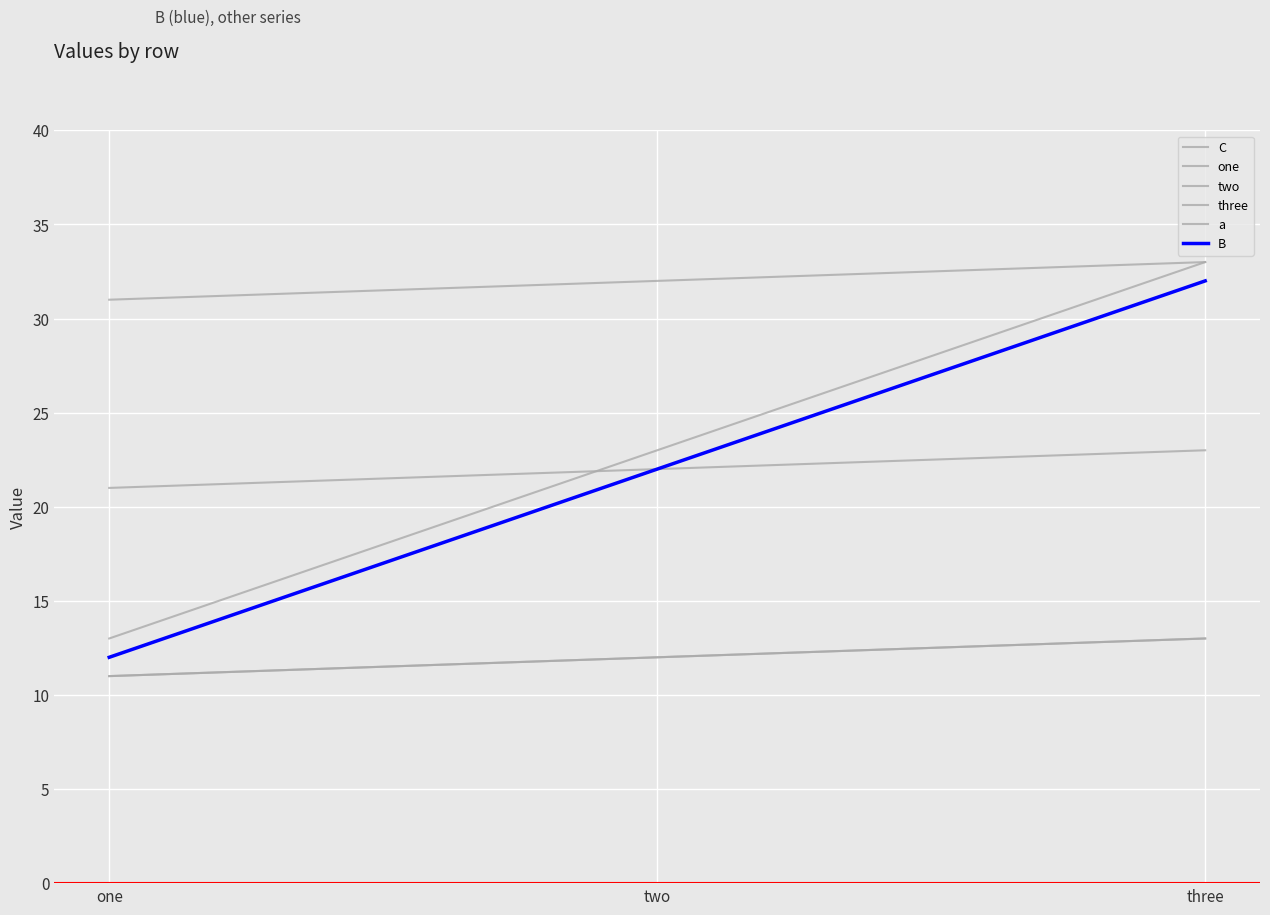

How many series are shown in this chart?

6